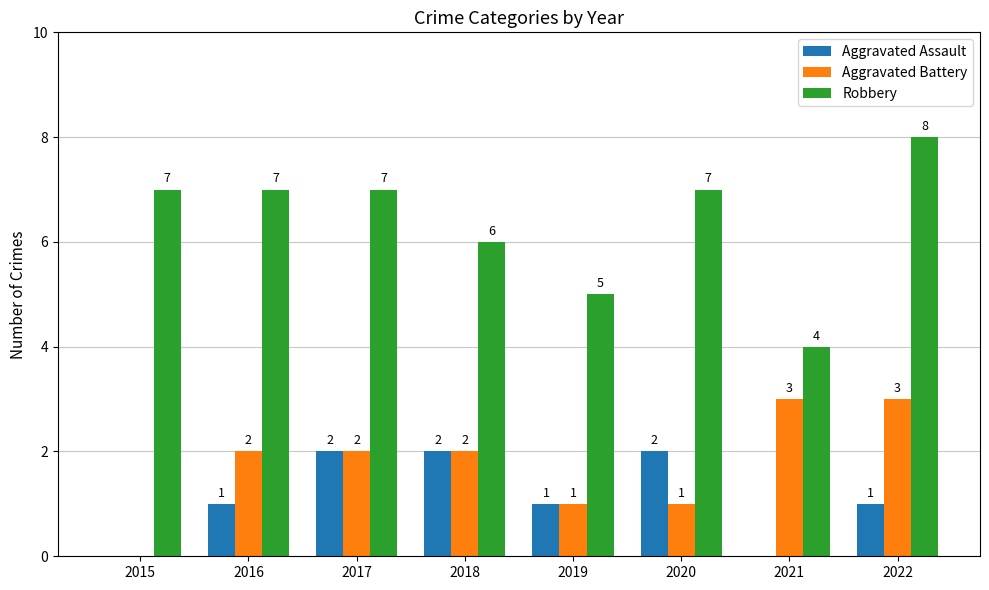

Between 2015 and 2019, which series saw the biggest shift?

Robbery